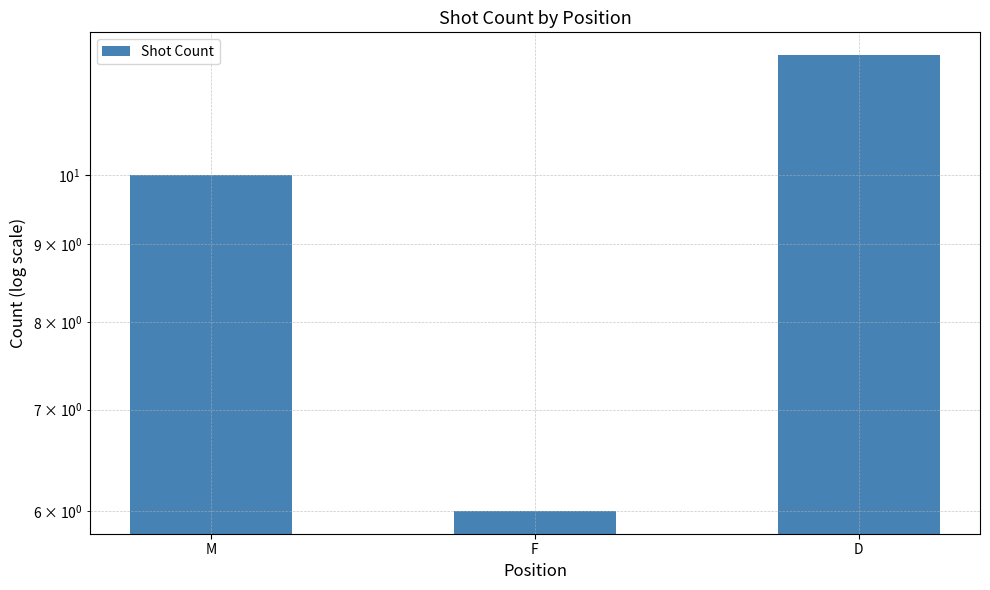

Reading left to right, extract all data points from this chart.

10	6	12